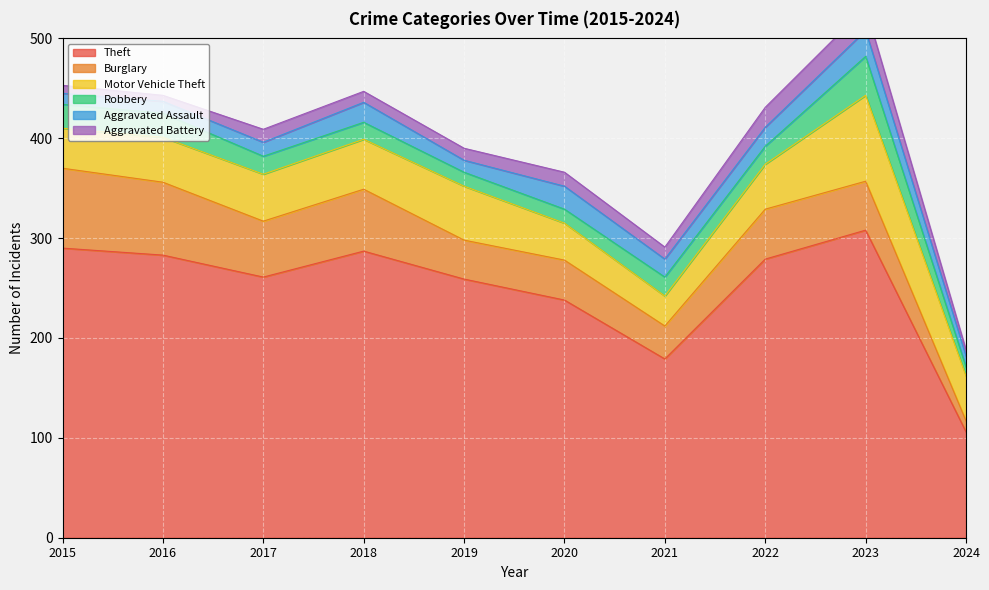

At which label does Burglary reach its minimum?

2024